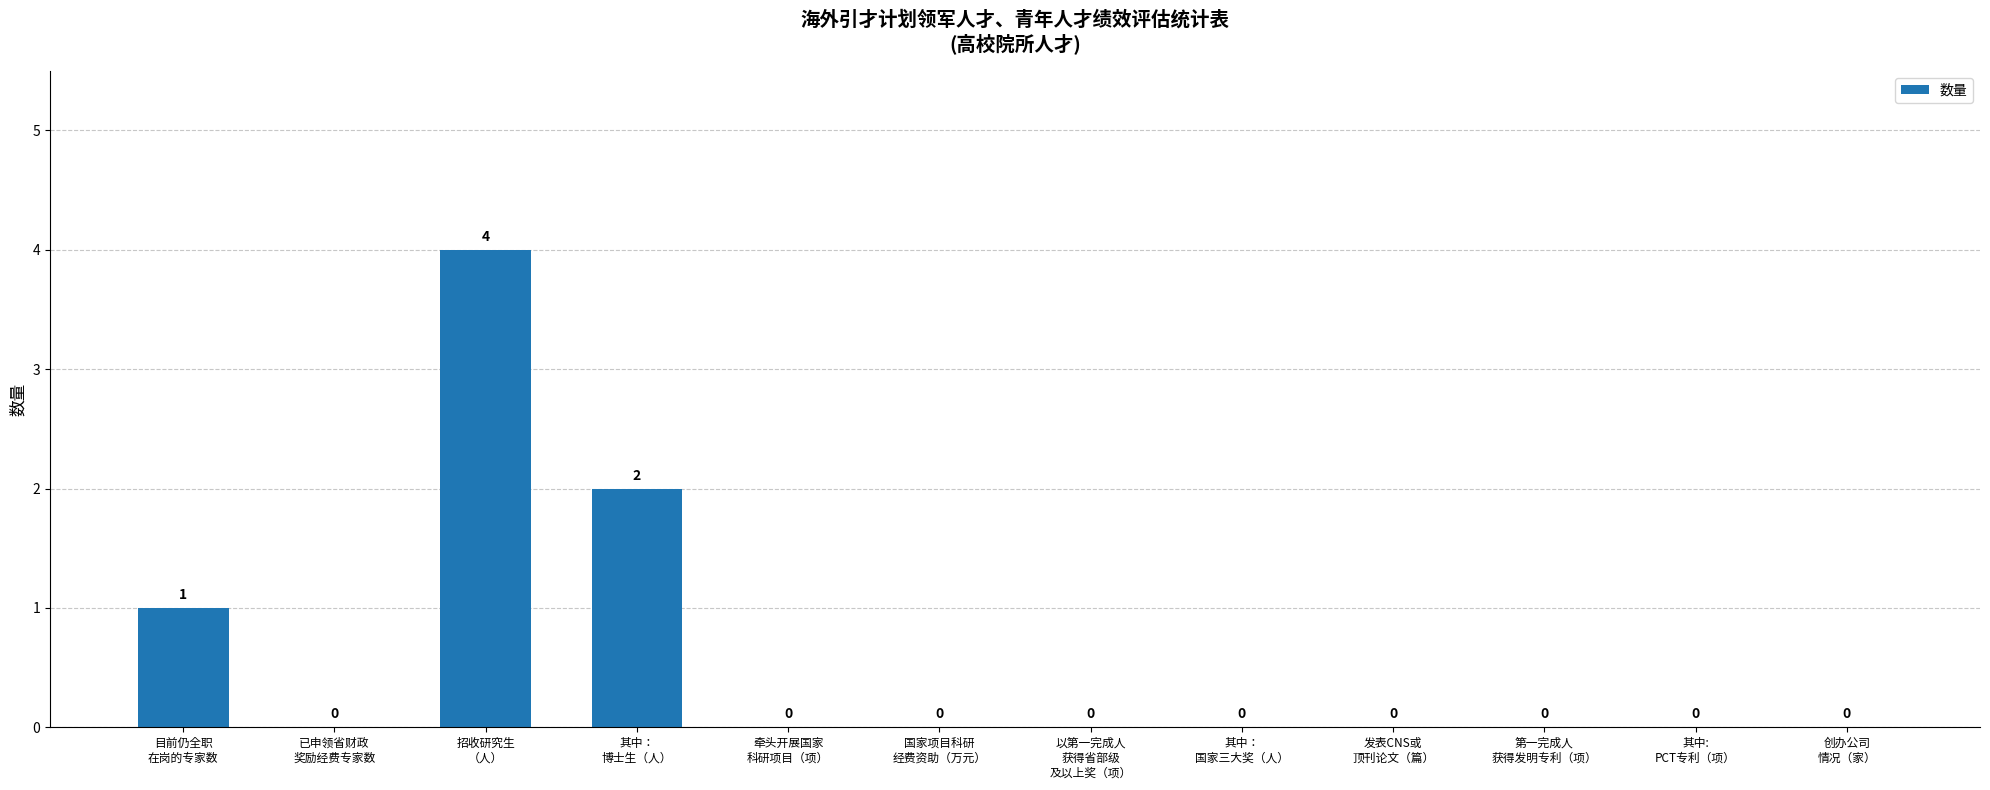

What is the approximate value at 其中：
博士生（人）?

2